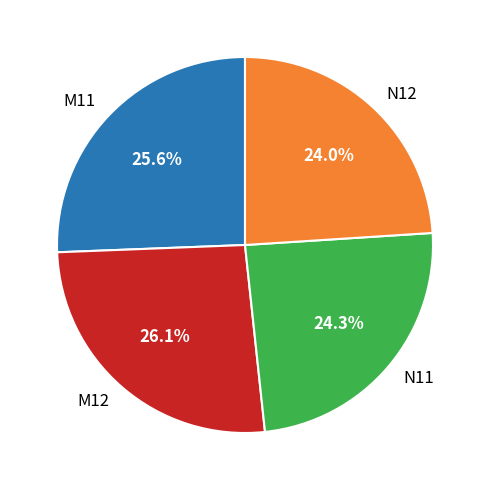

Combined, what portion of the pie is N12 and M12?

50.1%